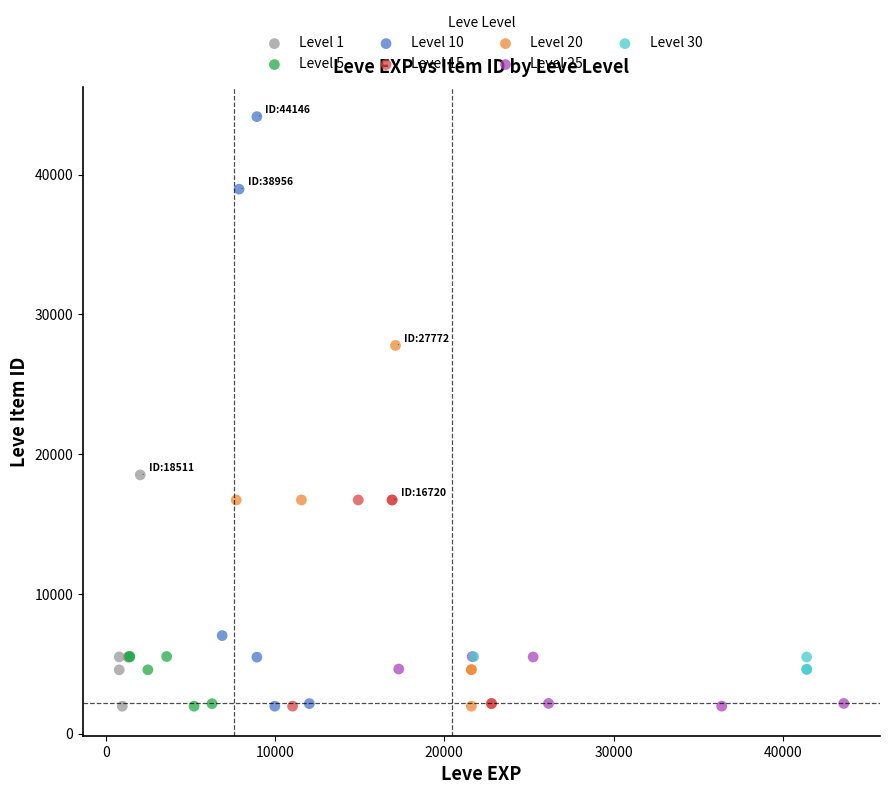

Which series has the largest Y range (max minus min)?

Level 10